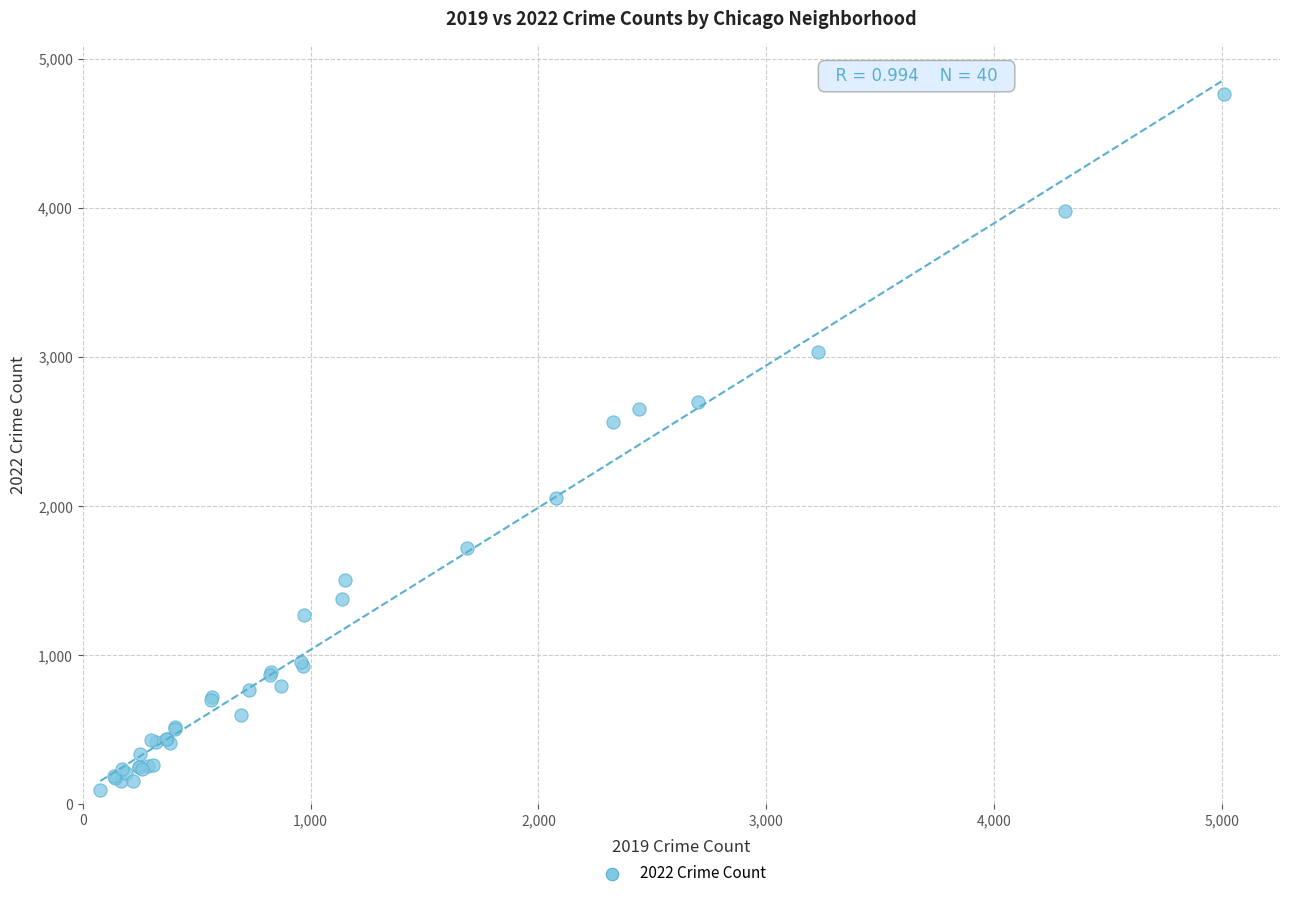

What Y value in the scatter plot is closest to 2431?

2566